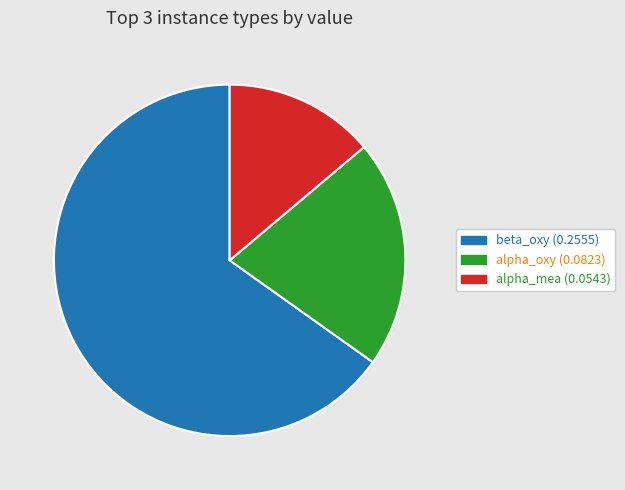

Which has a higher value, alpha_mea or alpha_oxy?

alpha_oxy